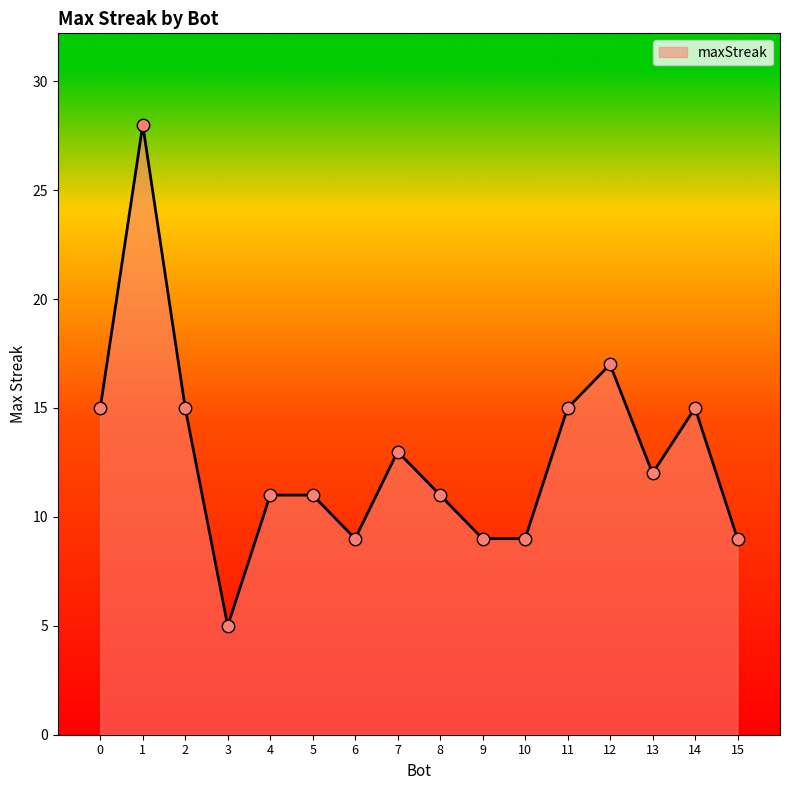

Which has a higher value, 3 or 10?

10